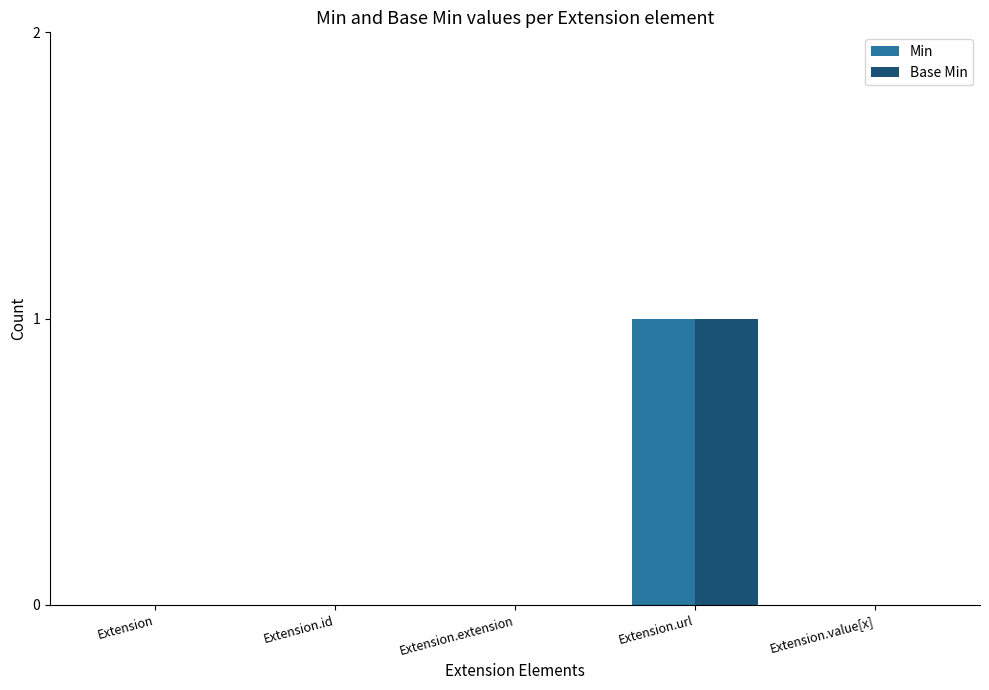

The value of Base Min at Extension.extension is 0. True or false?

True